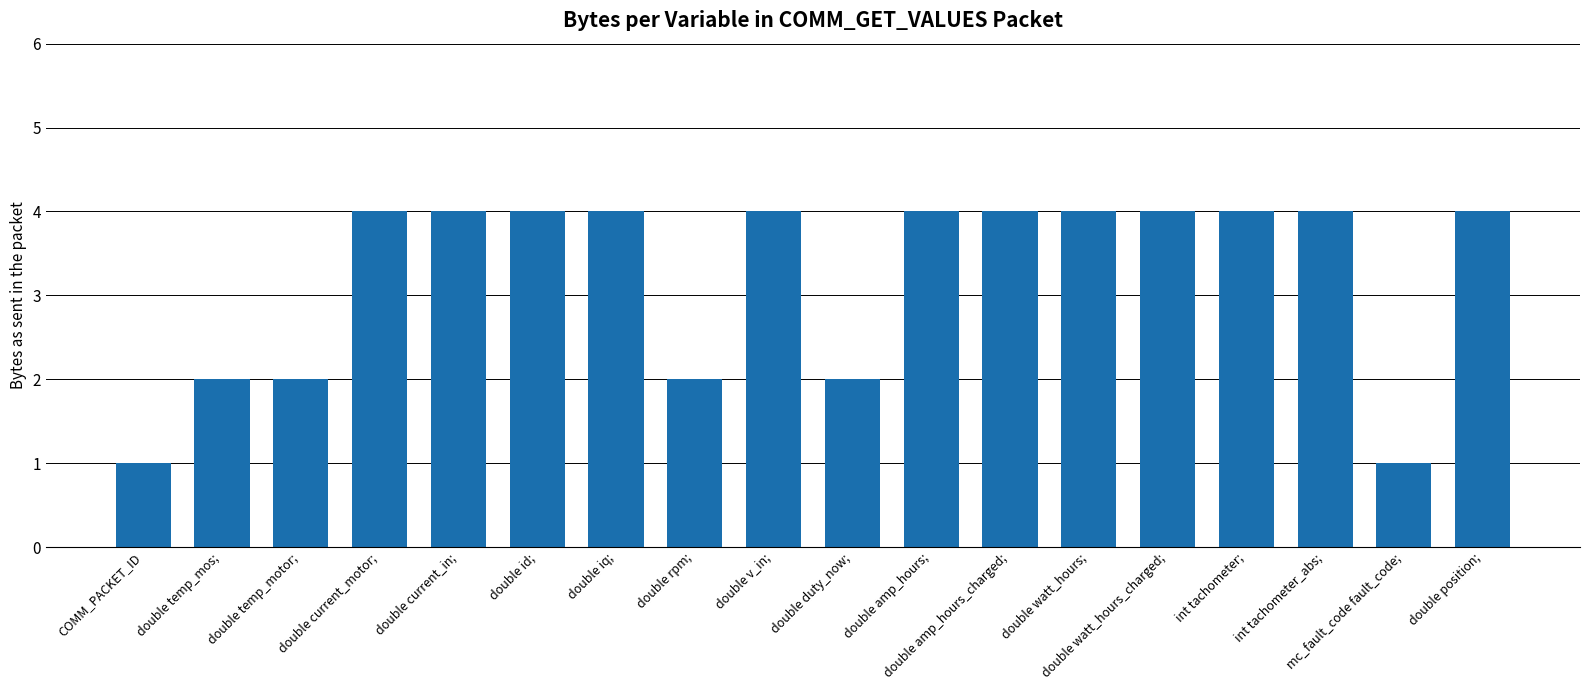

Count the values in the range 2 to 4.

16